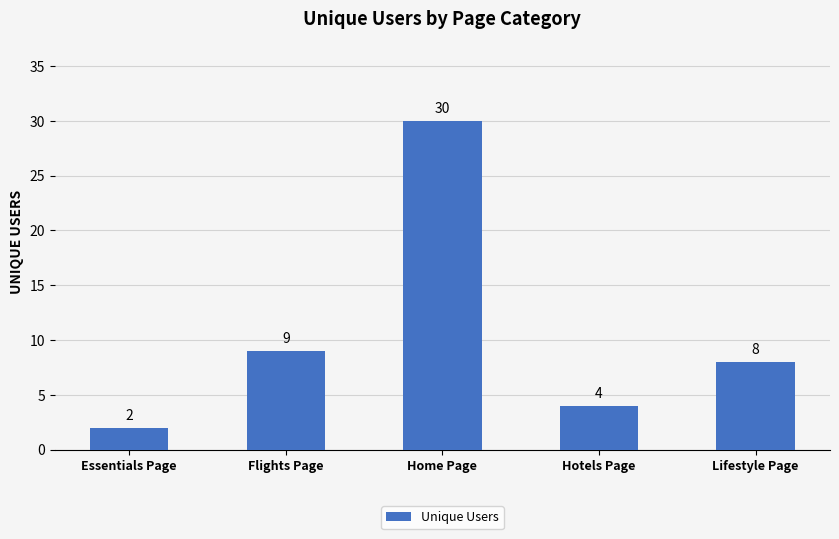

What is the approximate value at Home Page, to the nearest 10?

30